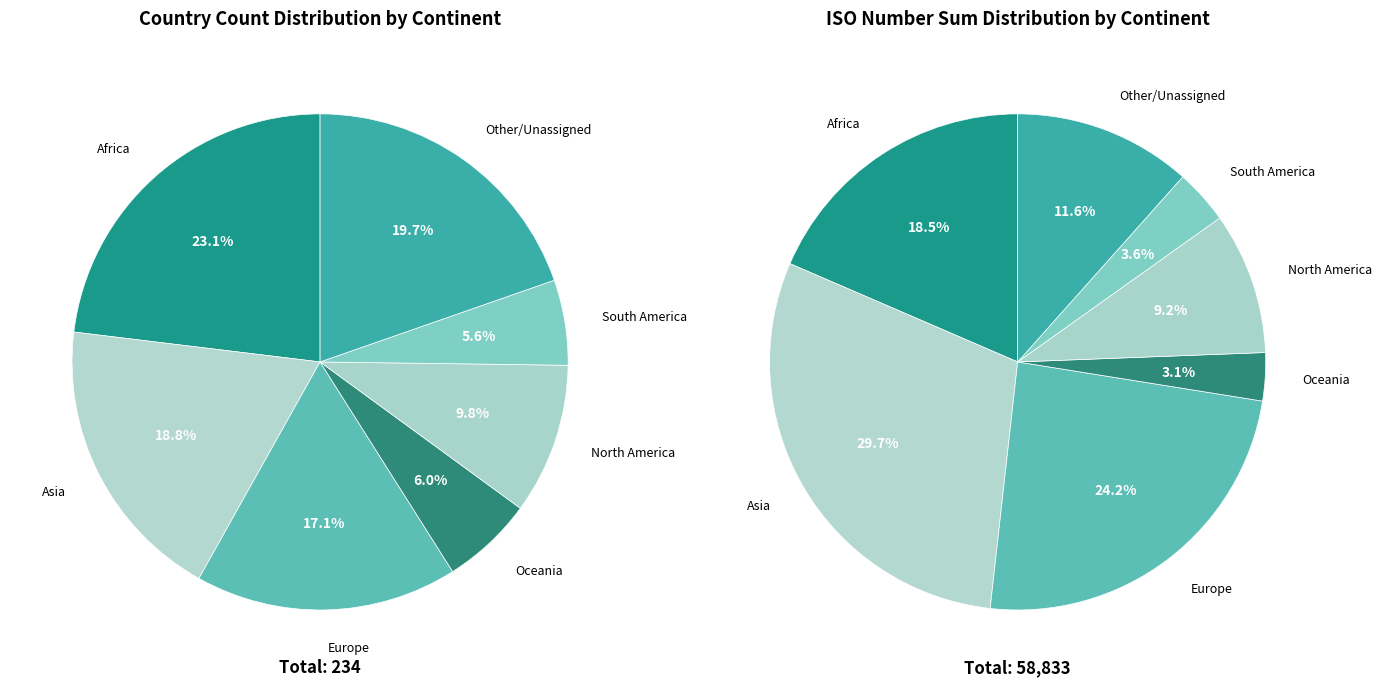

How many segments does this pie chart have?

7